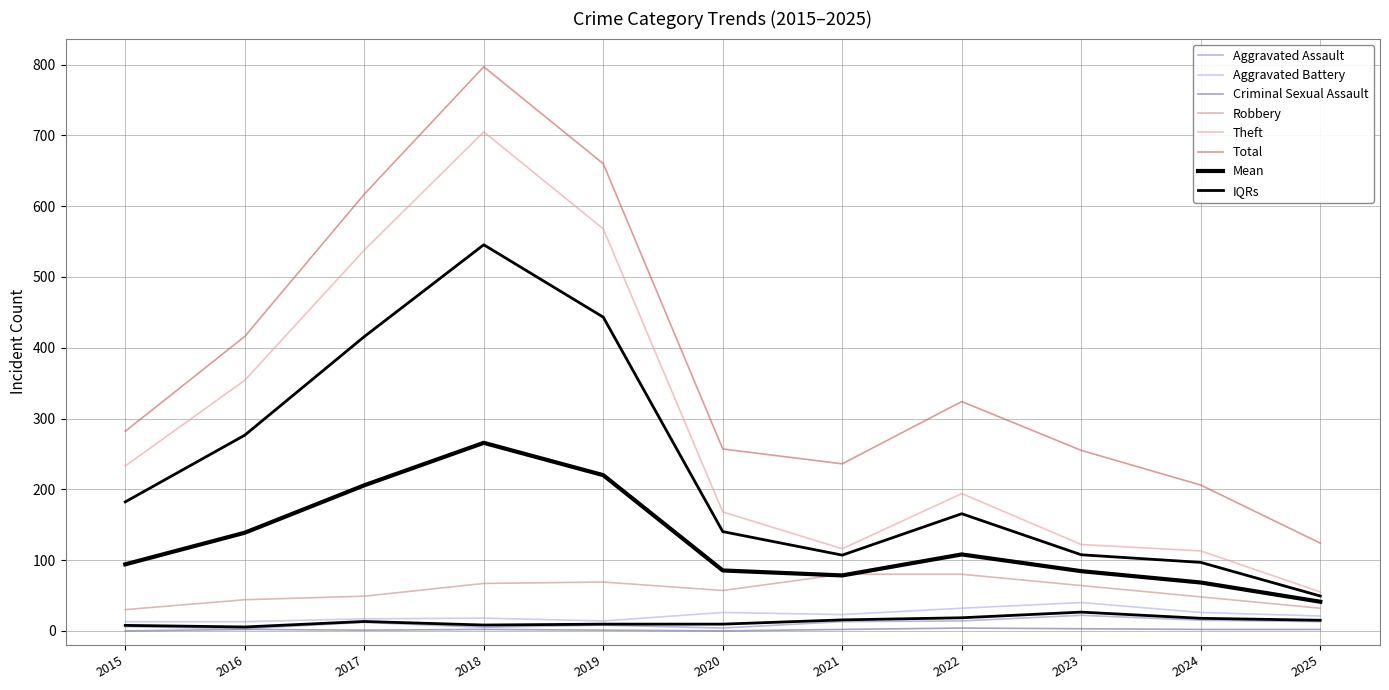

The Aggravated Assault series shows 5 at 2016. True or false?

False